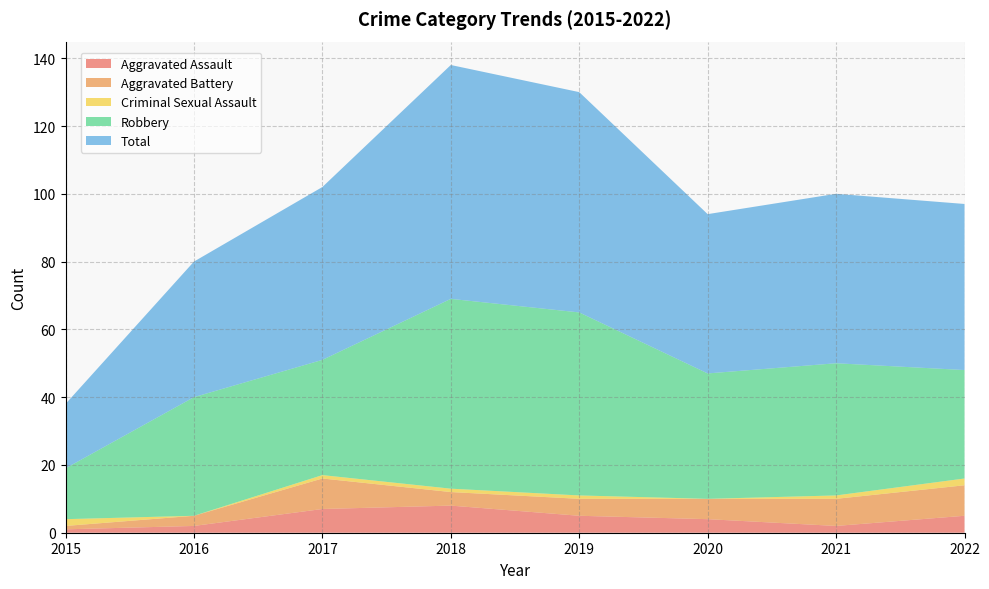

Reading right to left, what are all the values shown in this chart?

Aggravated Assault: 2022=5	2021=2	2020=4	2019=5	2018=8	2017=7	2016=2	2015=1
Aggravated Battery: 2022=9	2021=8	2020=6	2019=5	2018=4	2017=9	2016=3	2015=1
Criminal Sexual Assault: 2022=2	2021=1	2020=0	2019=1	2018=1	2017=1	2016=0	2015=2
Robbery: 2022=32	2021=39	2020=37	2019=54	2018=56	2017=34	2016=35	2015=15
Total: 2022=49	2021=50	2020=47	2019=65	2018=69	2017=51	2016=40	2015=19